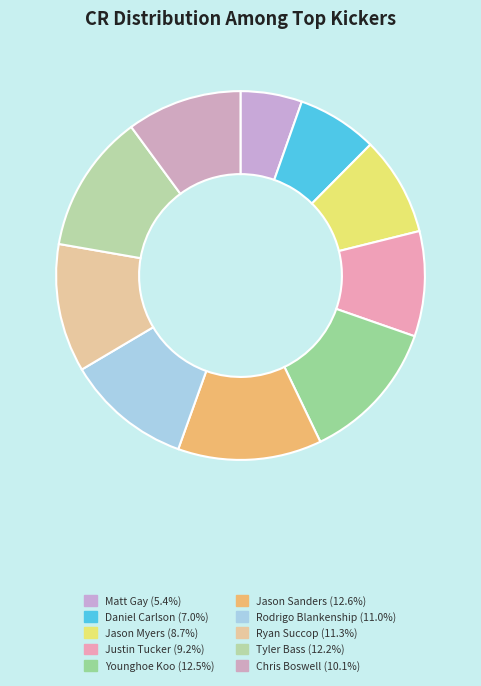

What is the largest slice in the pie chart?

Jason Sanders